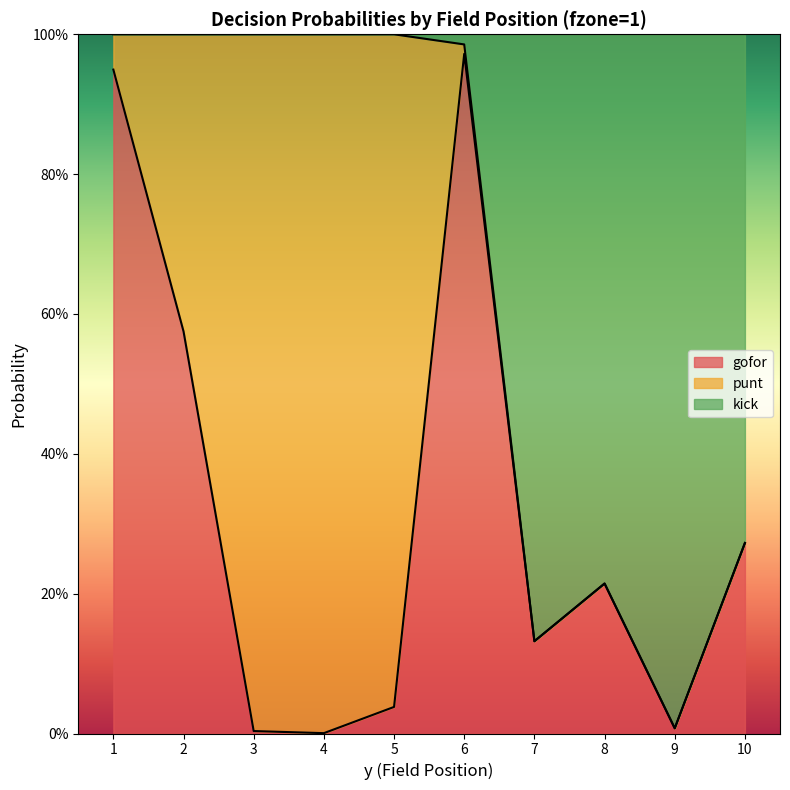

What is the difference between the second highest and second lowest values in the gofor series?

0.9